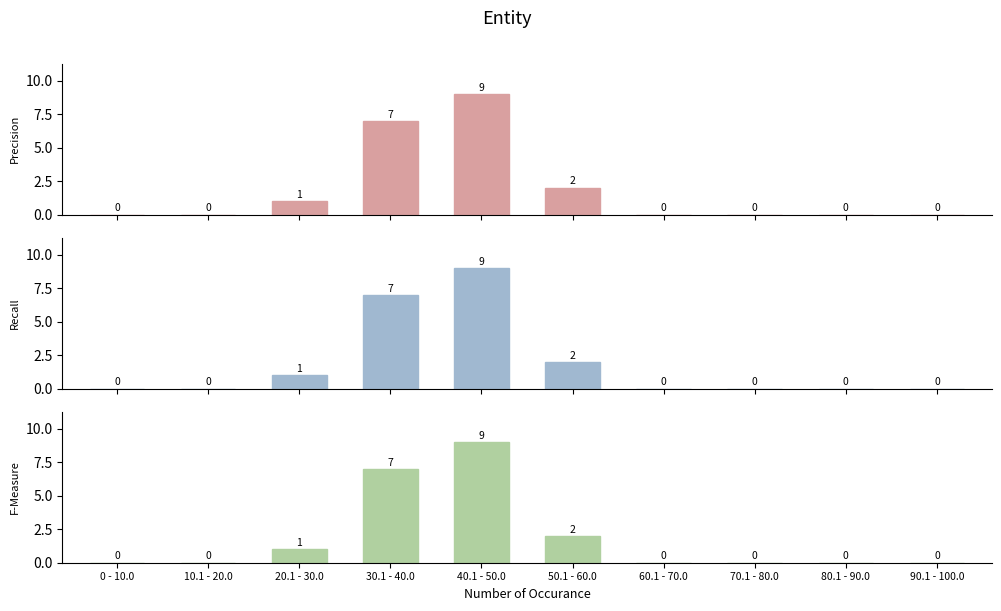

What is the difference between the second highest and second lowest values in the Precision series?

7